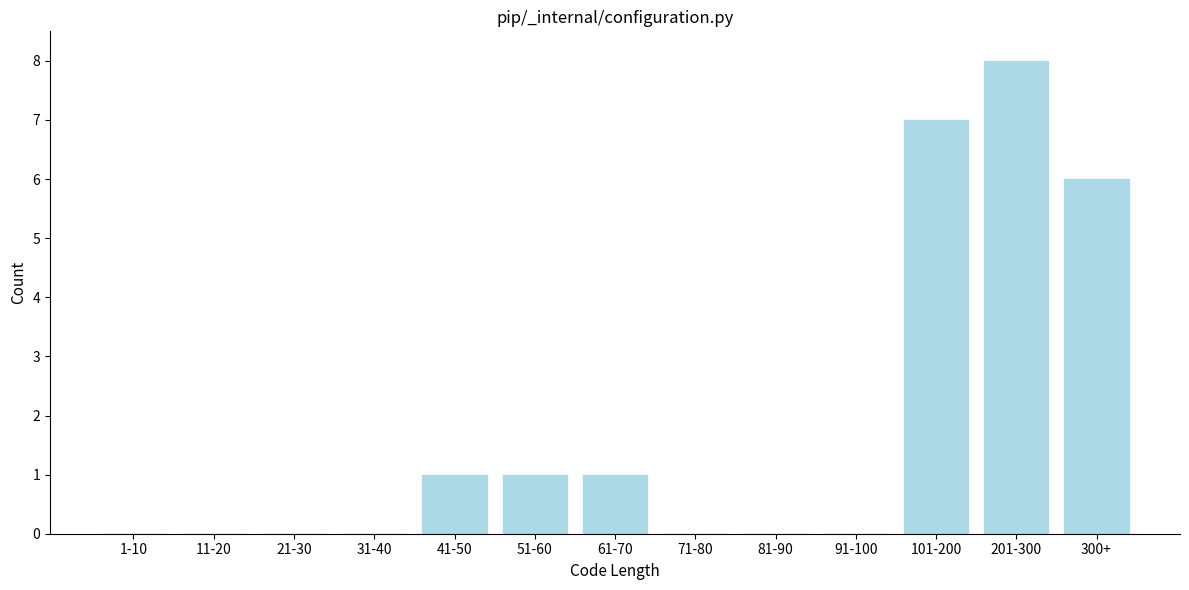

Reading left to right, what are all the values shown in this chart?

1-10=0	11-20=0	21-30=0	31-40=0	41-50=1	51-60=1	61-70=1	71-80=0	81-90=0	91-100=0	101-200=7	201-300=8	300+=6